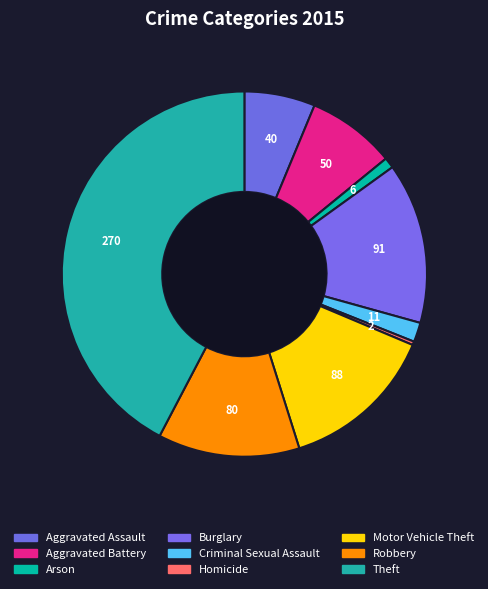

Count the number of slices in the pie.

9